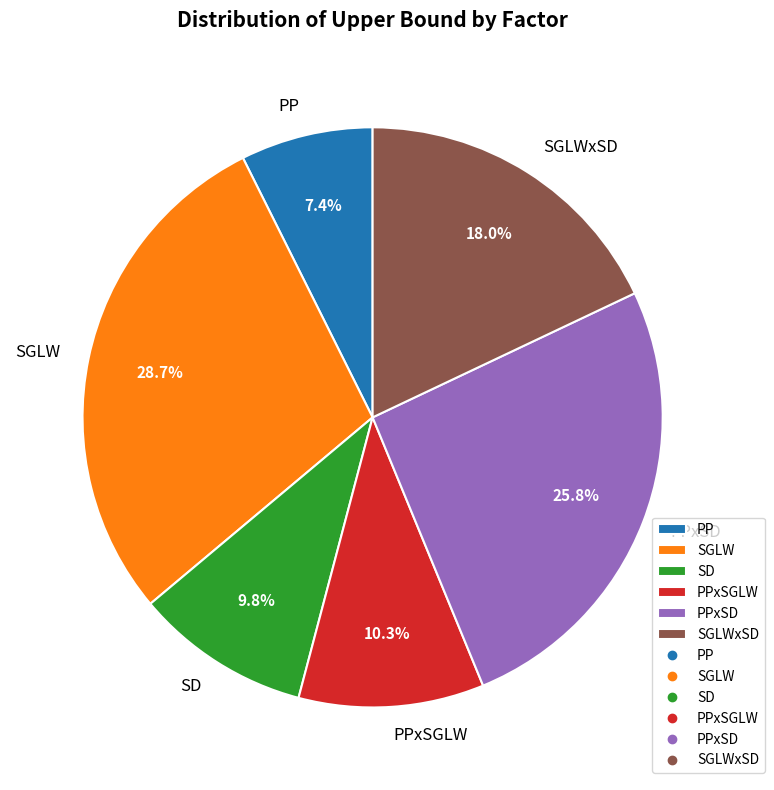

To the nearest percent, what percentage of the pie is PPxSD?

26%